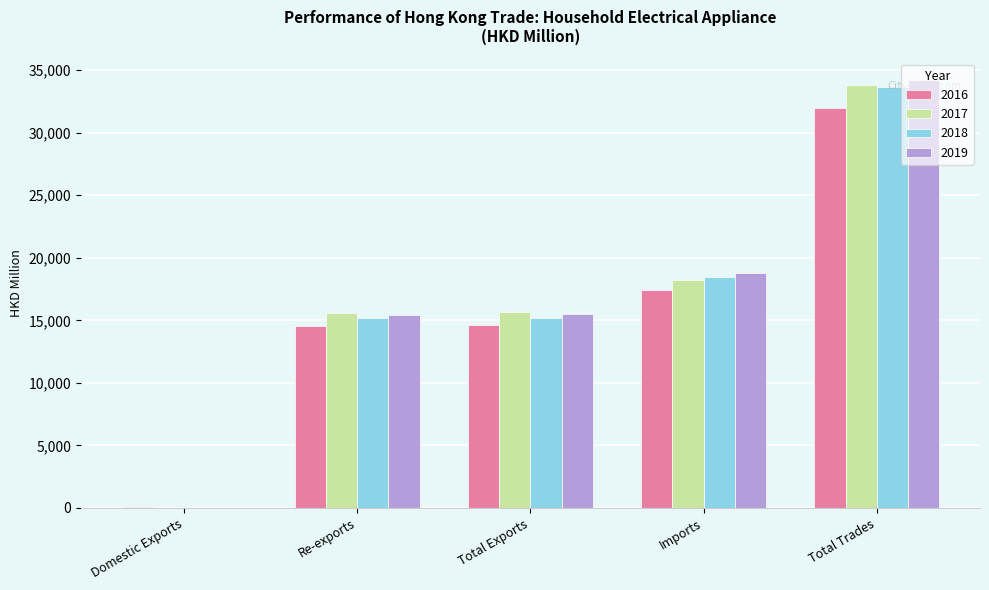

Is it true that 2019 equals 10768.3 at Total Exports?

False